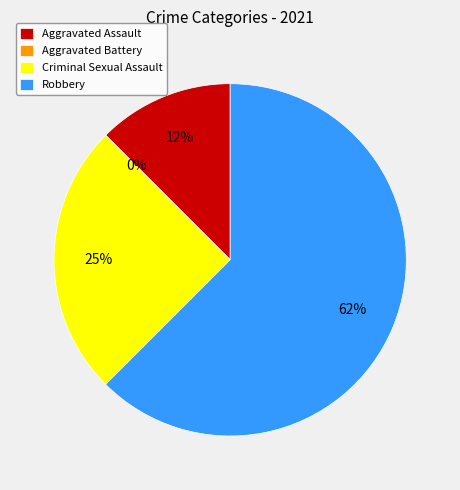

What is the smallest slice in the pie chart?

Aggravated Battery